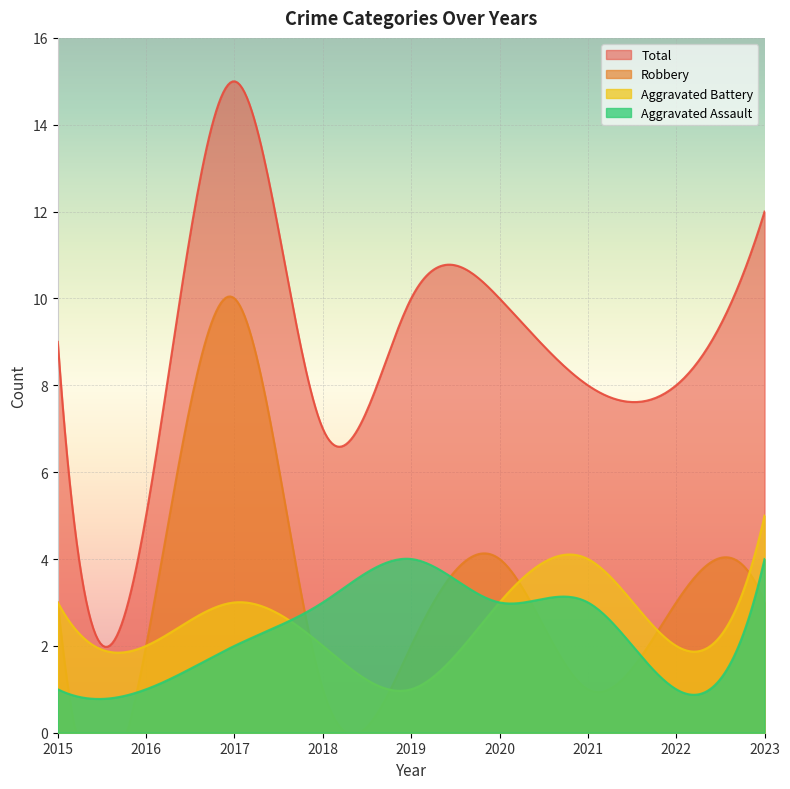

Between which two adjacent categories do Robbery and Aggravated Assault first intersect?

2017 and 2018